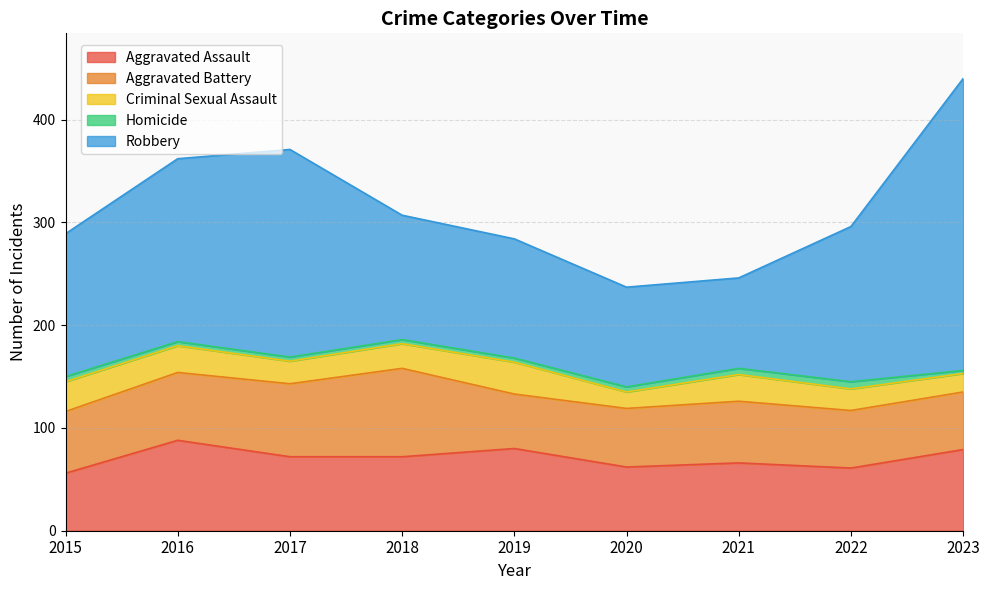

At 2015, list the series in order from largest to smallest.

Robbery, Aggravated Battery, Aggravated Assault, Criminal Sexual Assault, Homicide